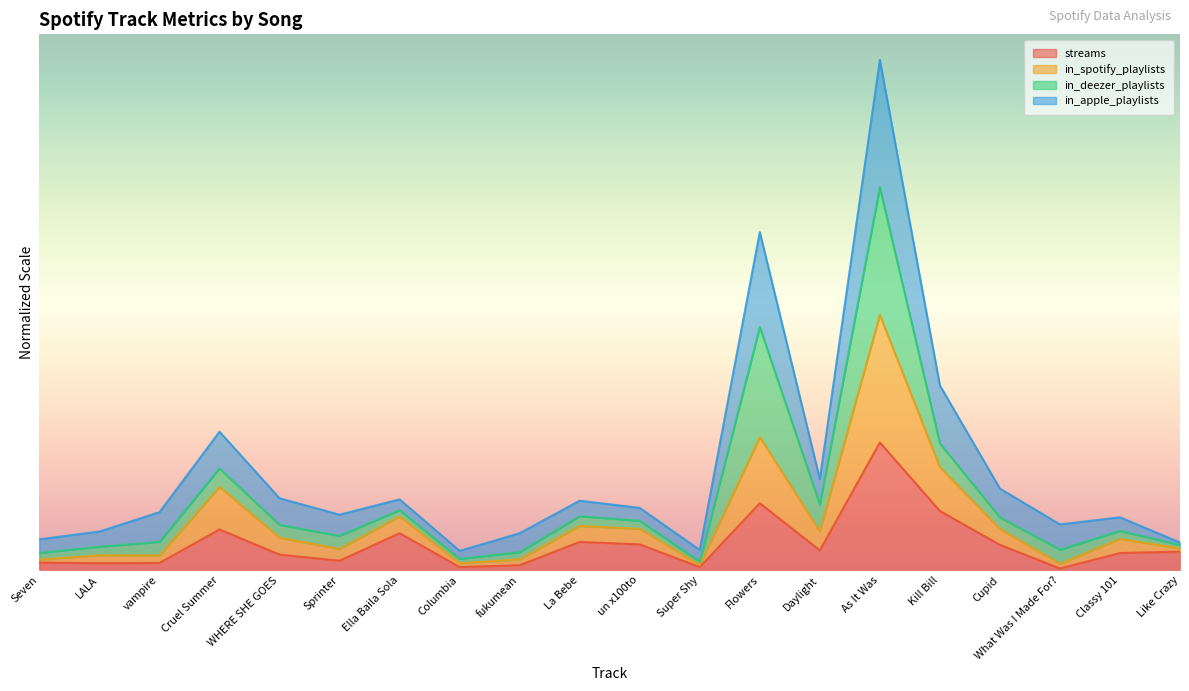

True or false: in_spotify_playlists has more than 1 points higher than both neighbors.

True